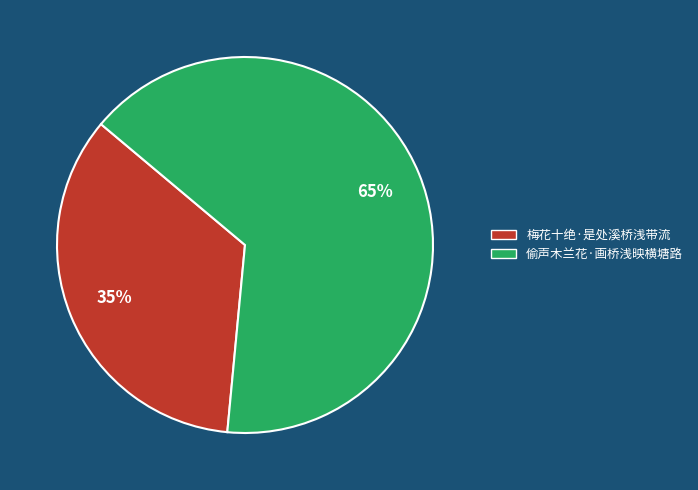

Is the sum of 偷声木兰花·画桥浅映横塘路 and 梅花十绝·是处溪桥浅带流 greater than half?

Yes